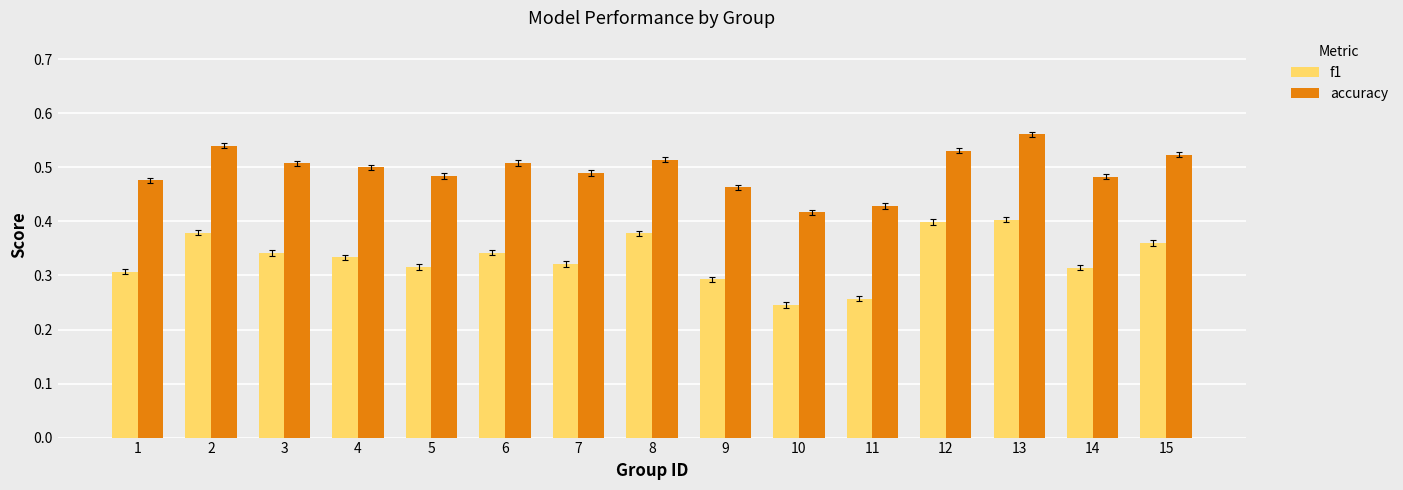

Which series changed the most between 1 and 3?

f1